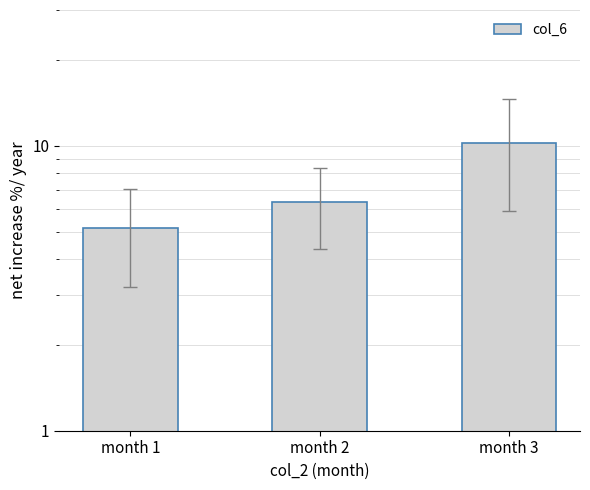

Reading left to right, transcribe all the data shown in this chart.

month 1=5.1	month 2=6.4	month 3=10.2